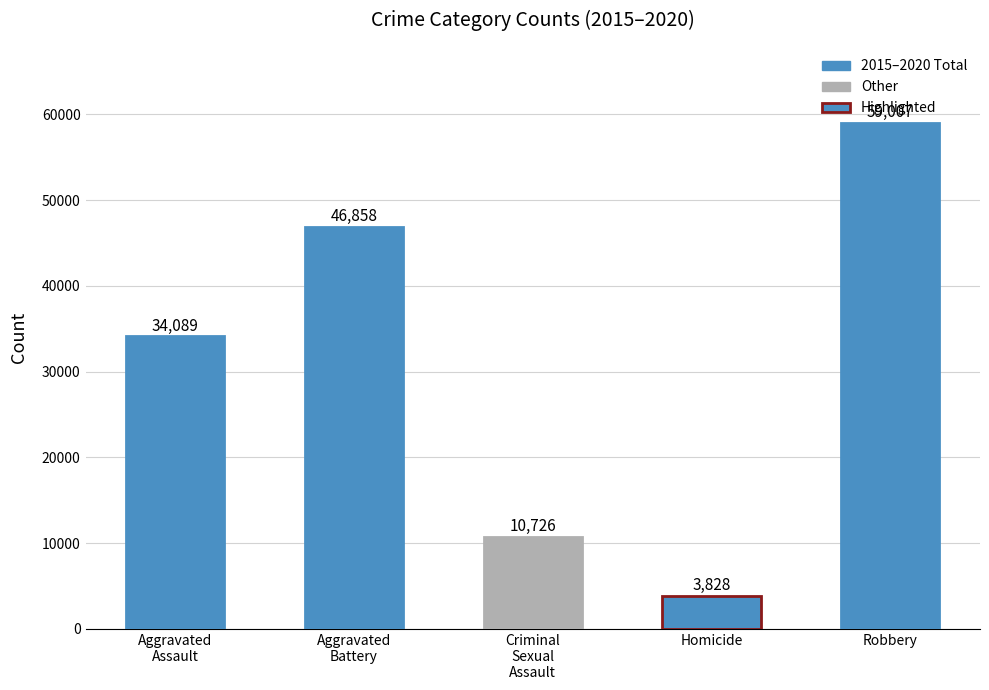

Read the value at Aggravated
Assault, to the nearest 10.

34090